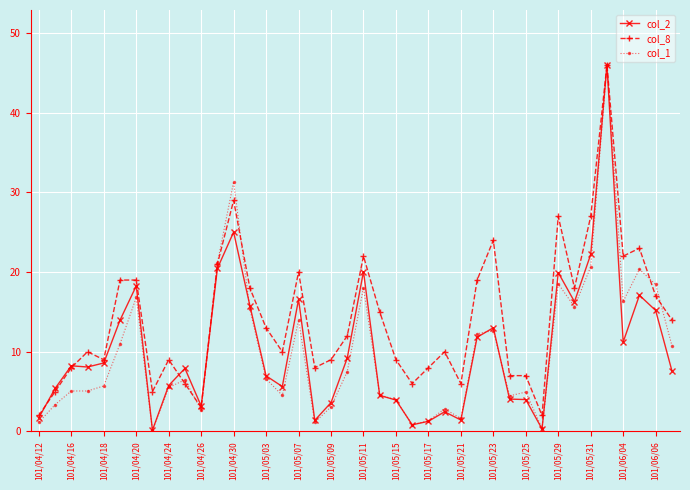

What is the value of the col_2 point at the 2nd from the left?

5.4